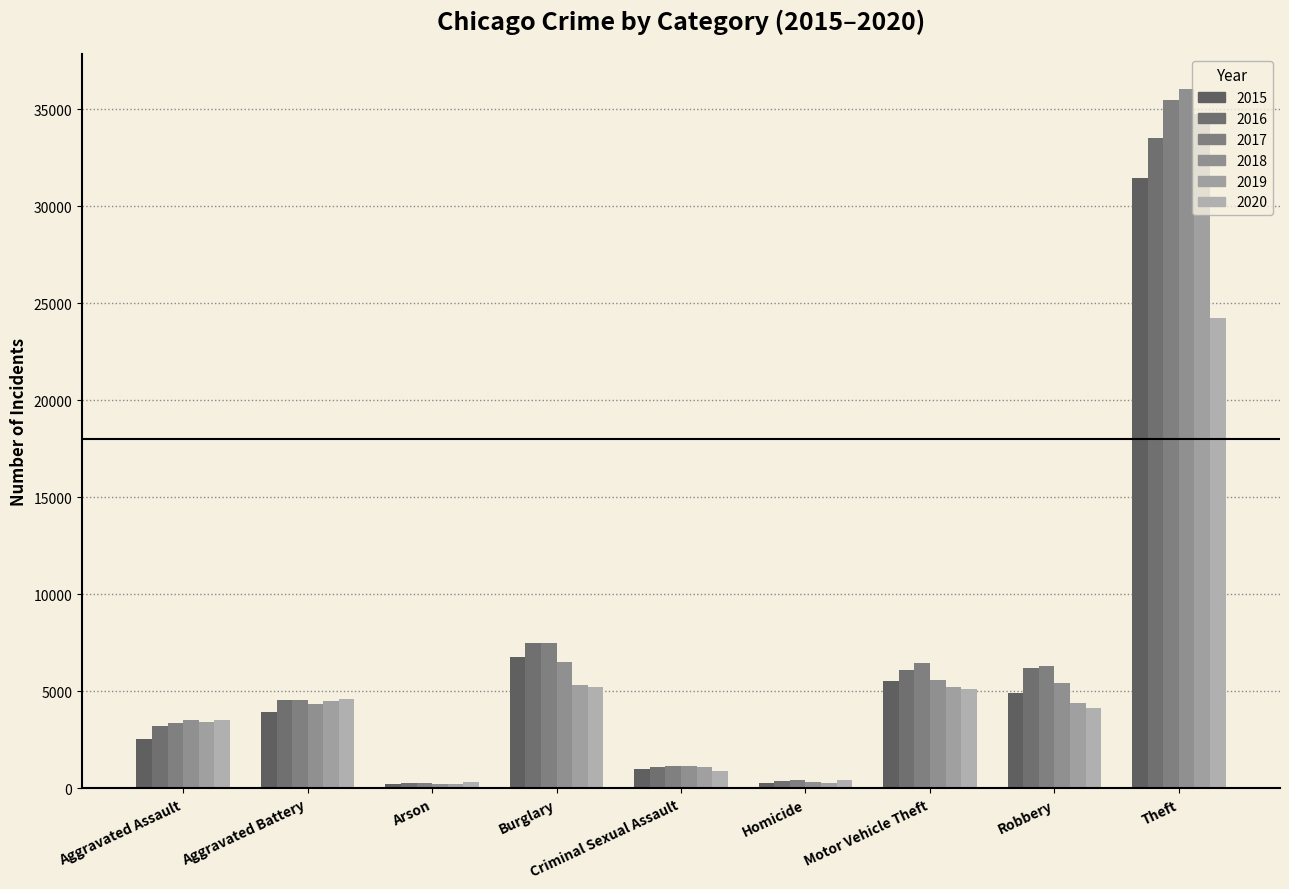

Are the bars horizontal?

No